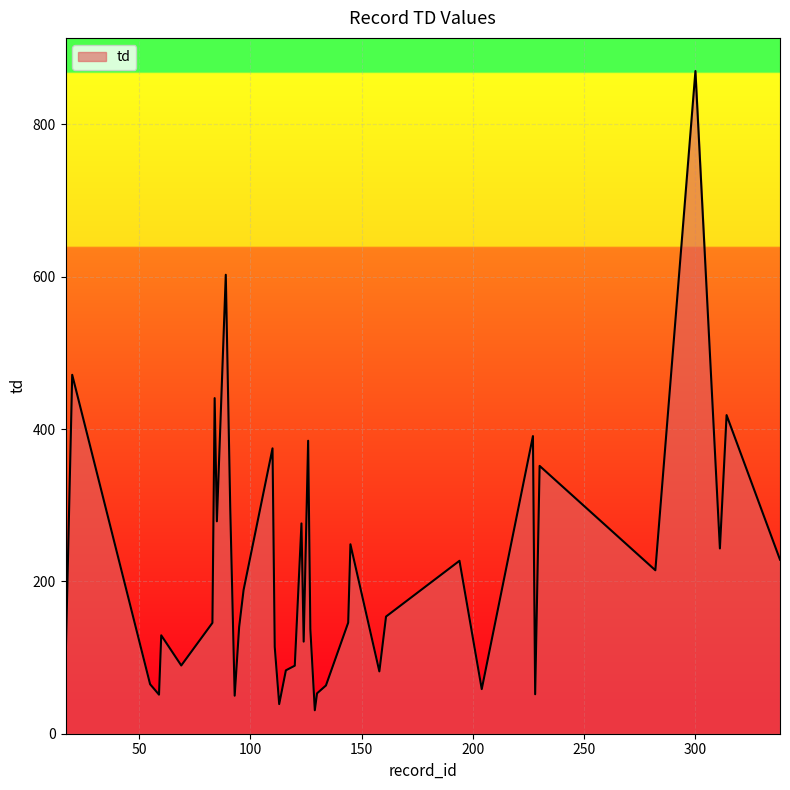

What is the minimum value shown in the chart?

30.8